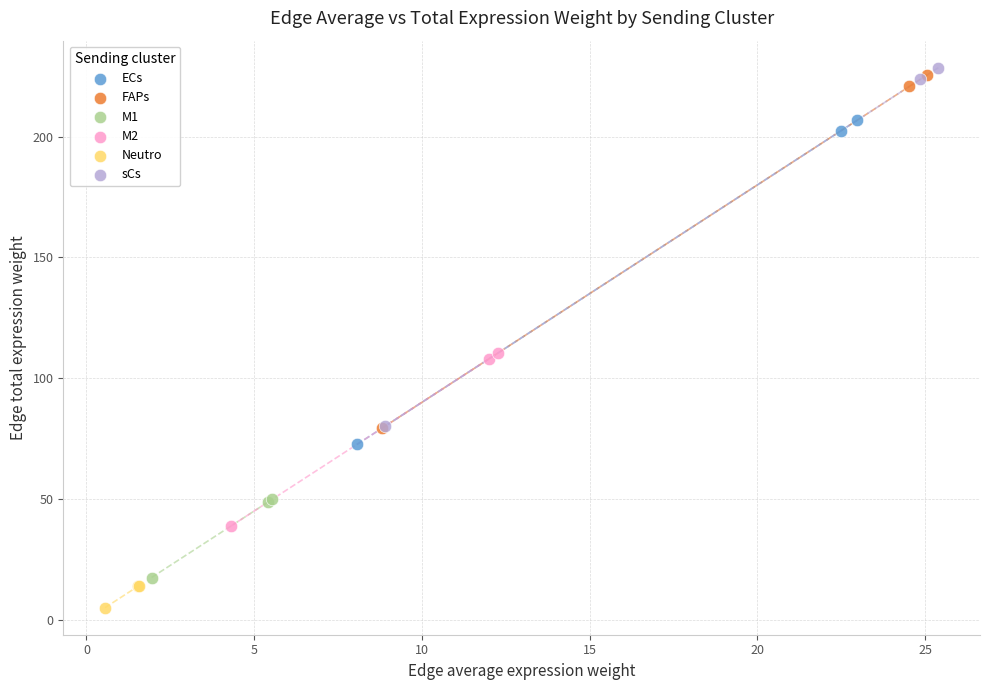

Which series has the largest Y range (max minus min)?

sCs